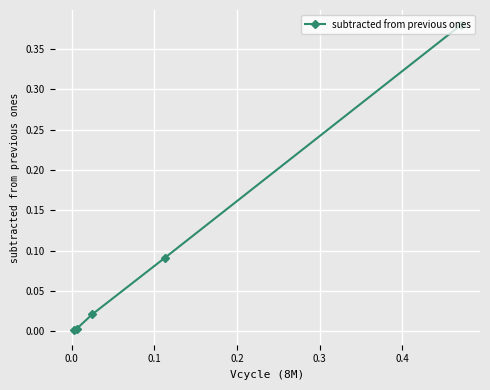

How many categories are shown in the chart?

5